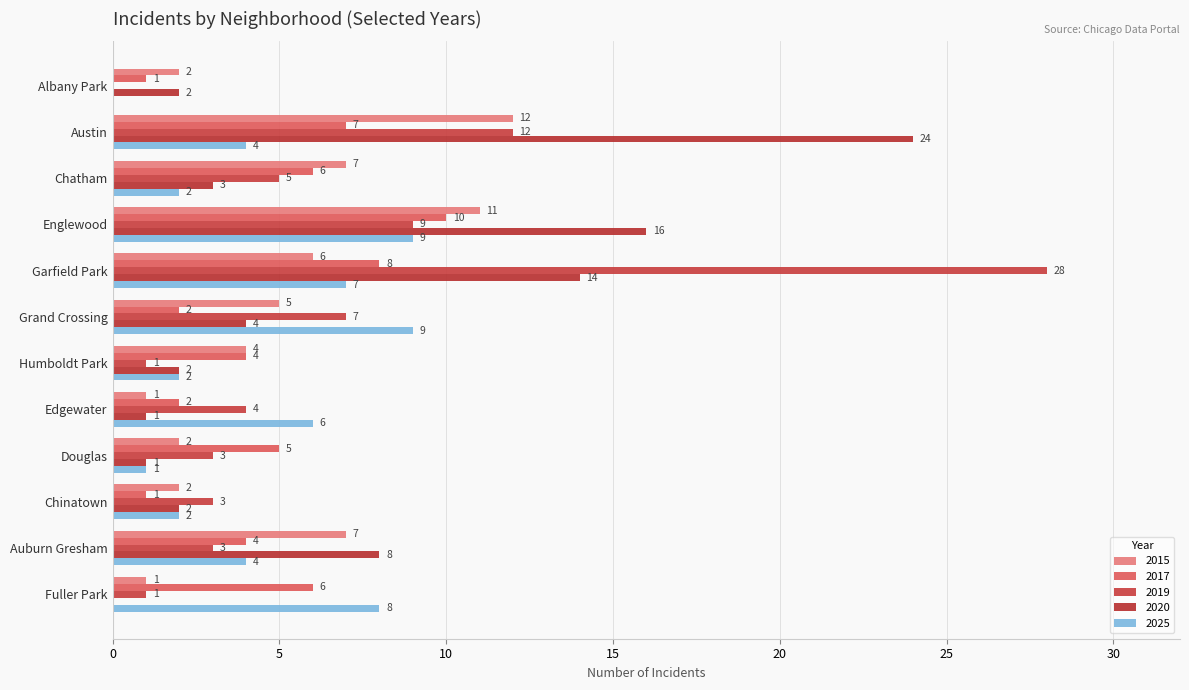

What is the difference between the maximum and minimum values in the 2017 series?

9